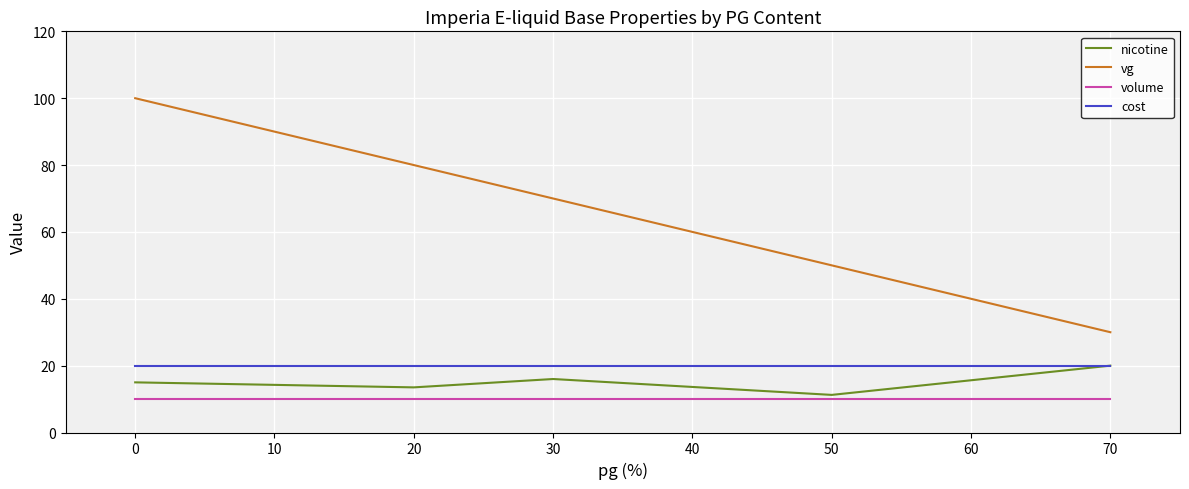

True or false: volume and cost intersect in this chart.

False